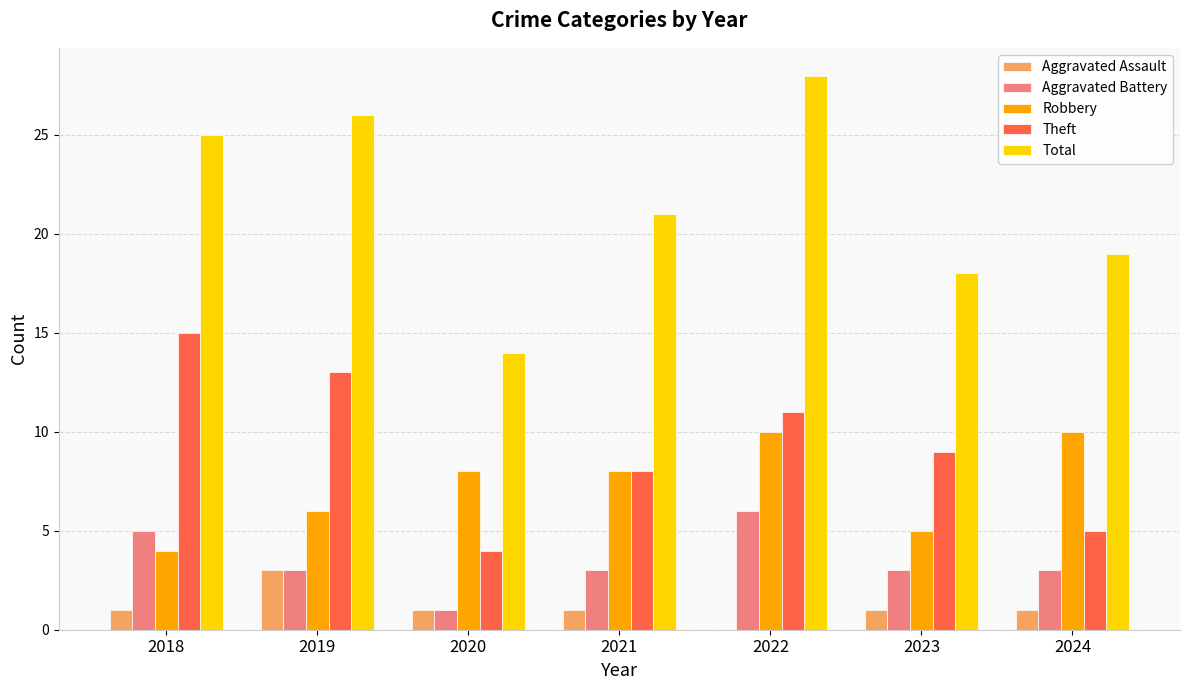

How many groups of bars are there?

7